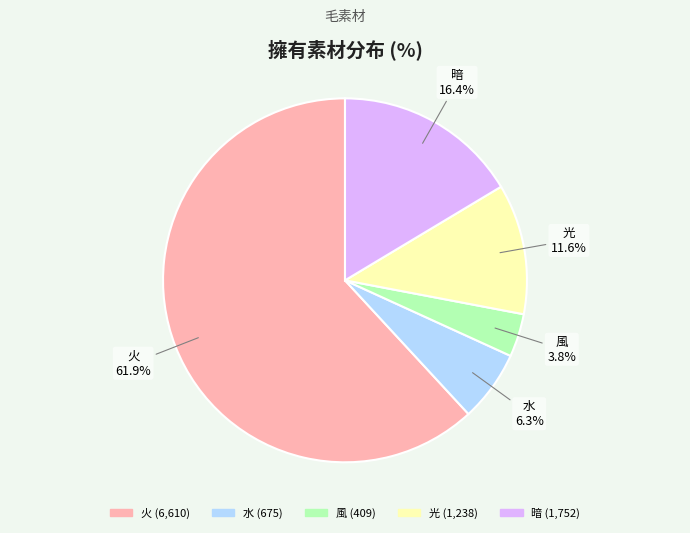

Does 暗 represent more than half of the total?

No